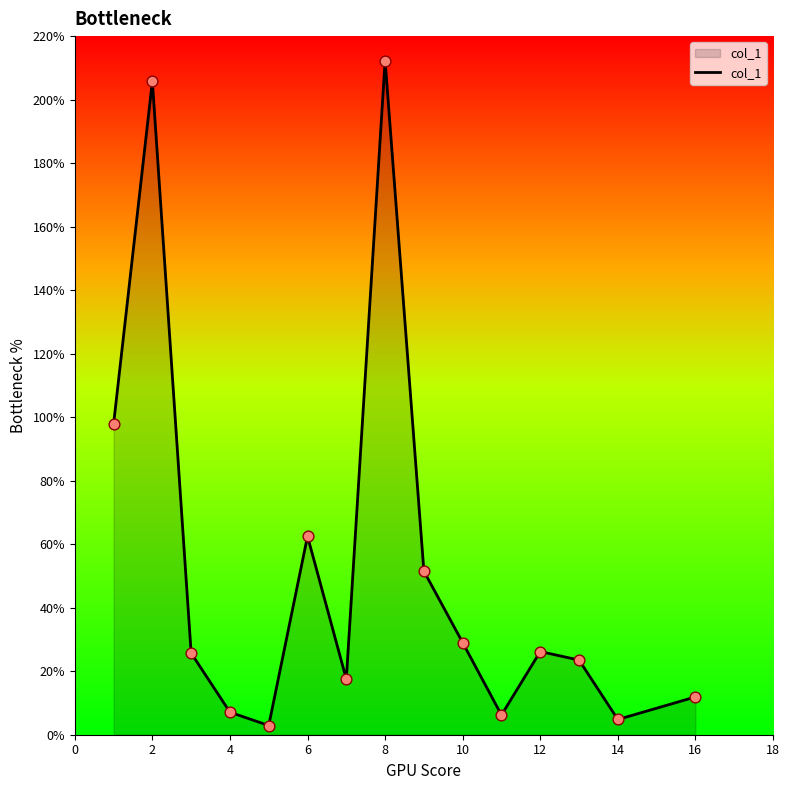

What is the difference between the maximum and minimum values?

209.4